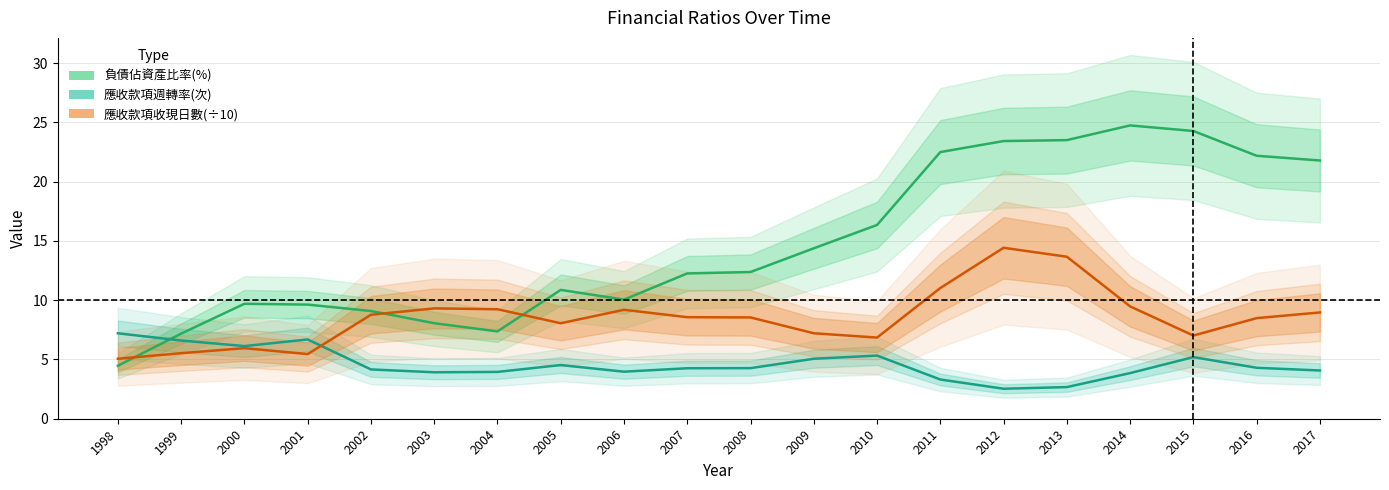

How many times do 應收款項收現日數(÷10) and 負債佔資產比率(%) cross each other?

3